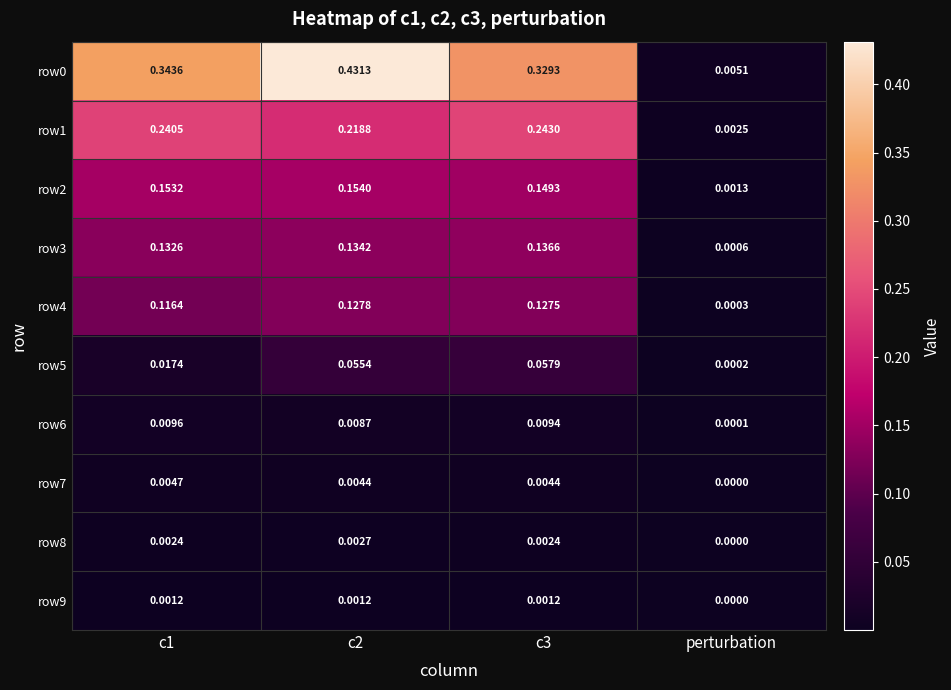

At how many categories does at least one series exceed 0?

4